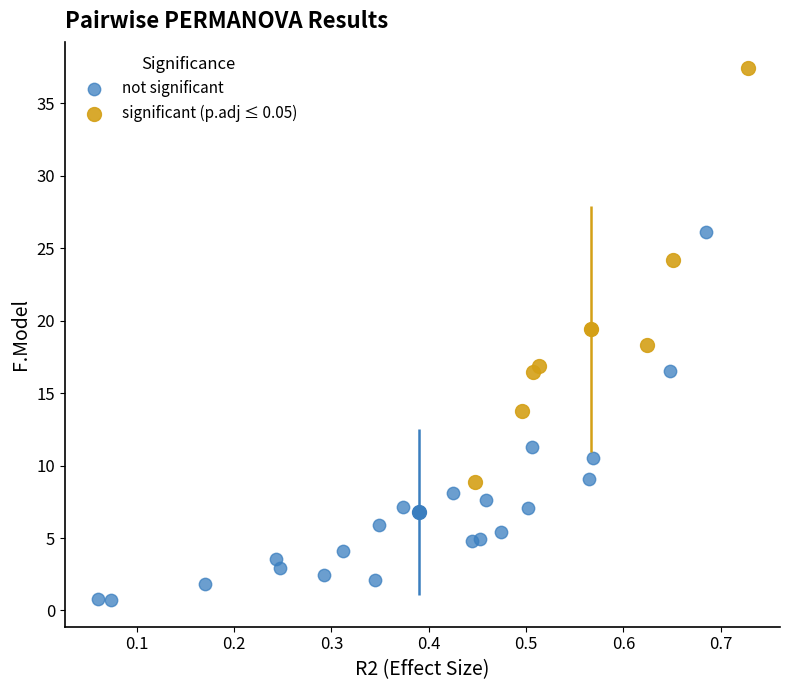

Which series reaches the minimum Y coordinate?

not significant